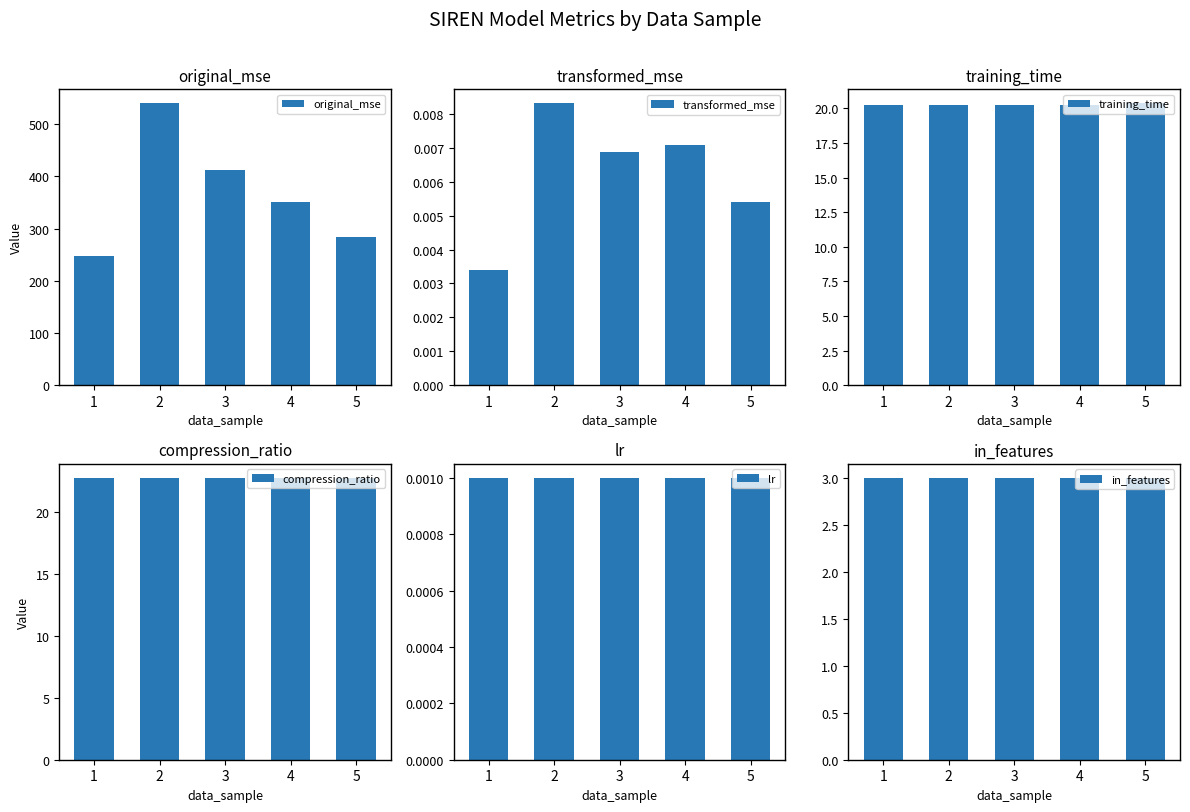

What is the maximum value for training_time?

20.4